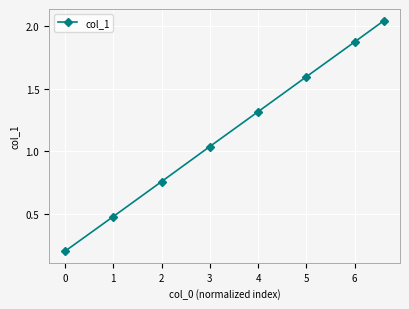

What is the average value?

1.2